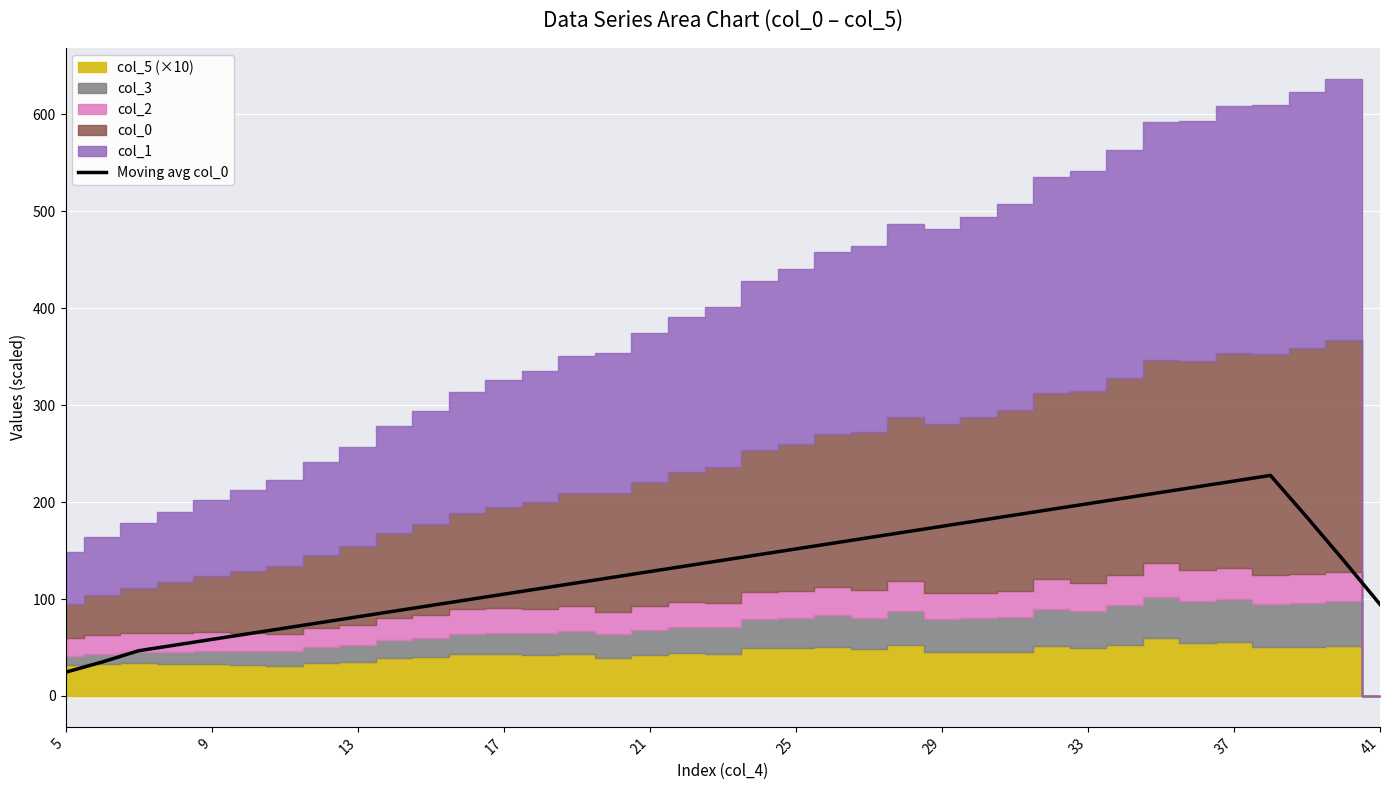

What is the highest value of the Moving avg col_0 series?

227.4